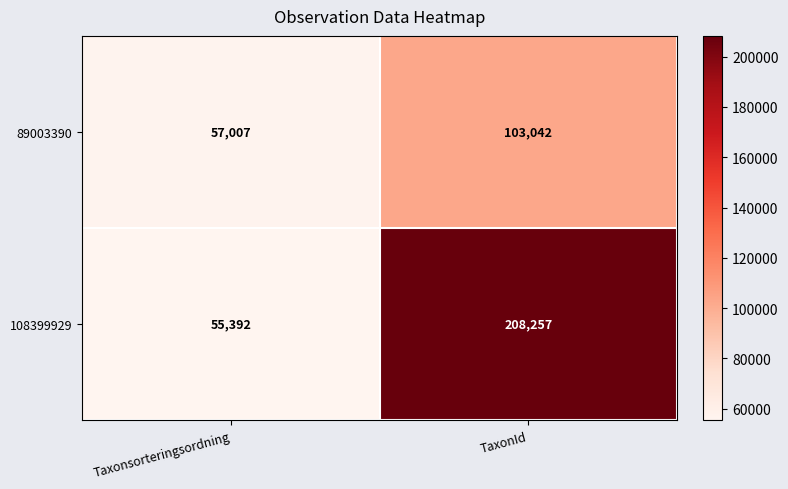

Between Taxonsorteringsordning and TaxonId, which series saw the biggest shift?

108399929